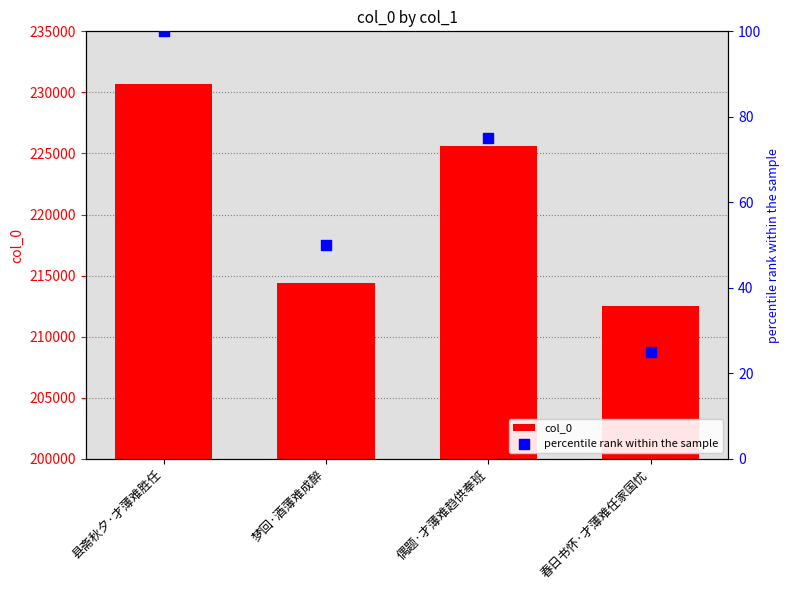

Which series reaches the minimum Y coordinate?

percentile rank within the sample